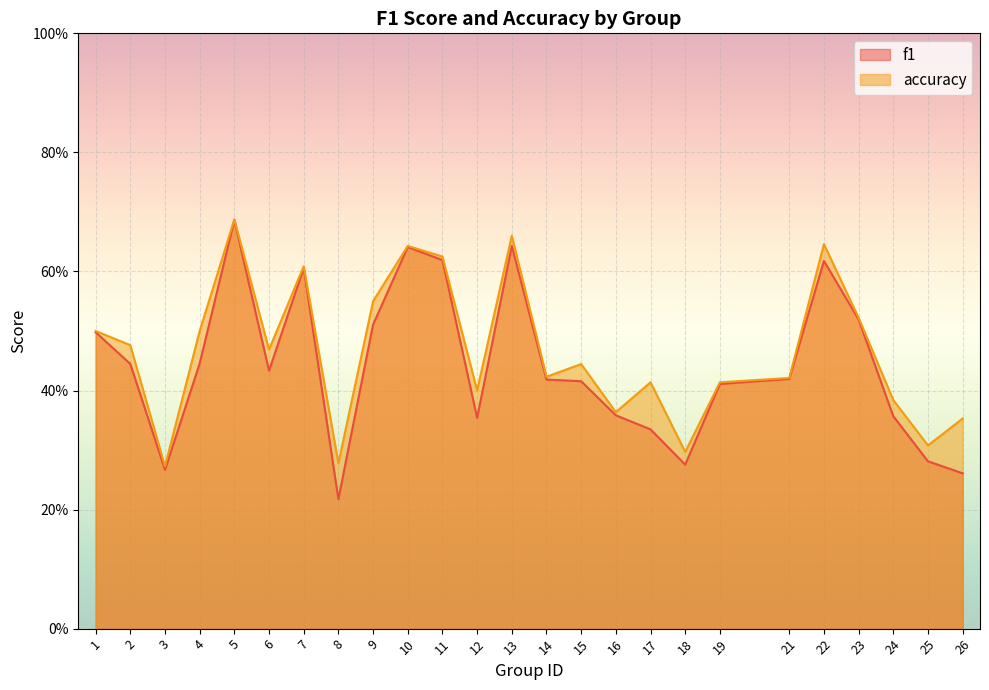

Which category has the lowest value across all series?

8